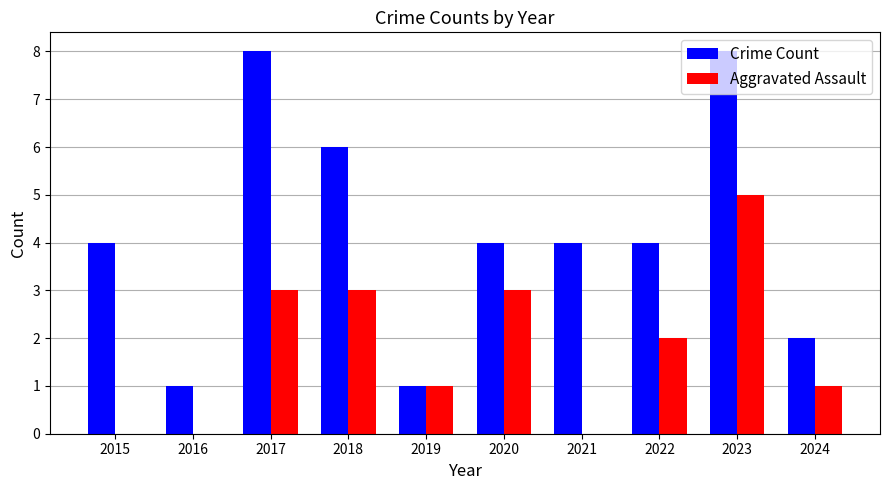

What is the spread (max minus min) of values at 2018?

3